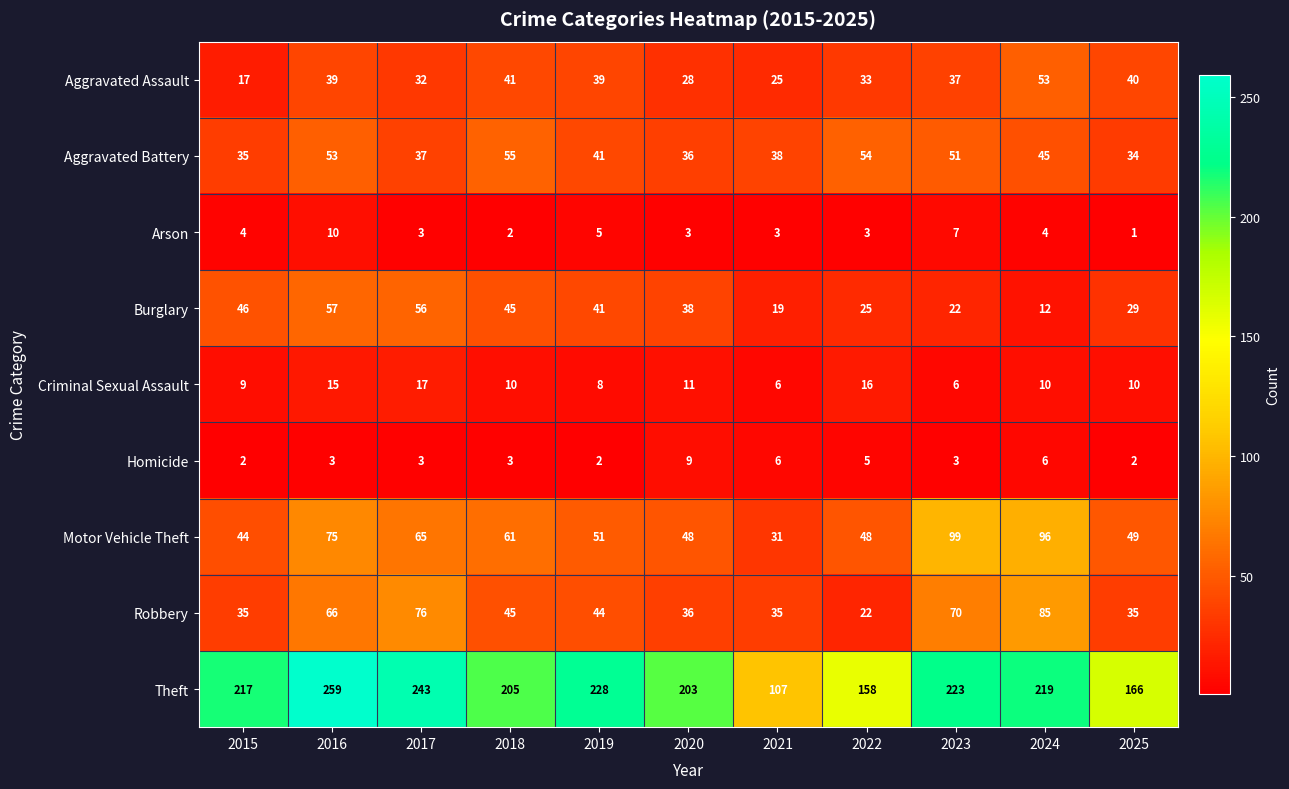

What is the spread (max minus min) of values at 2015?

215